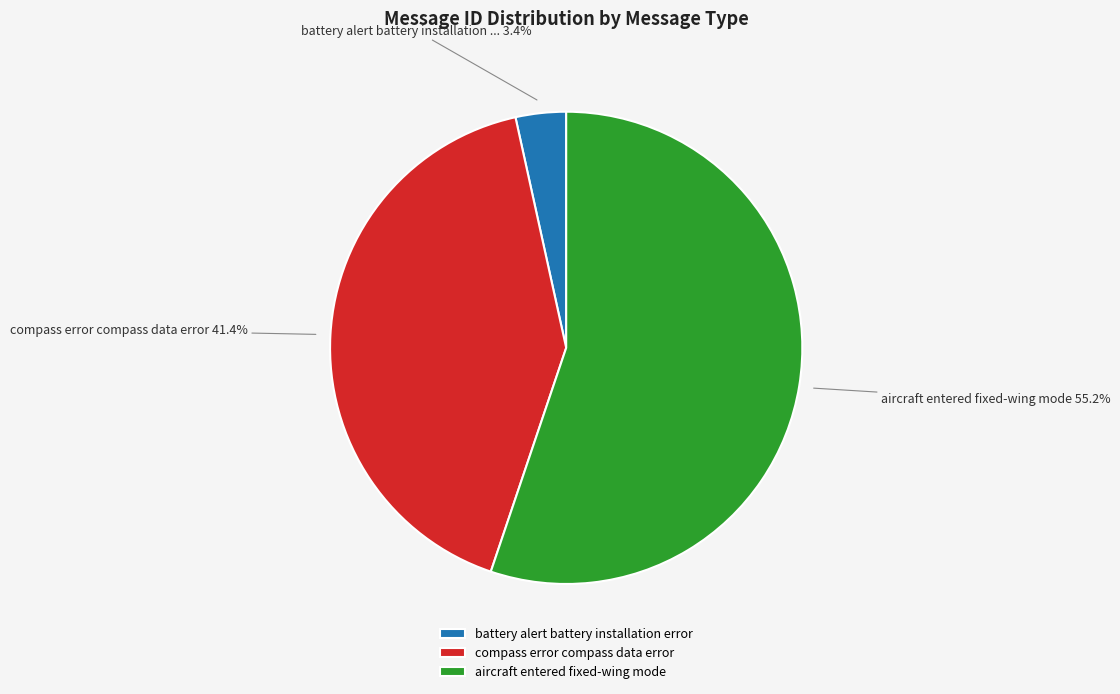

What percentage is the battery alert battery installation error slice, to the nearest percent?

3%